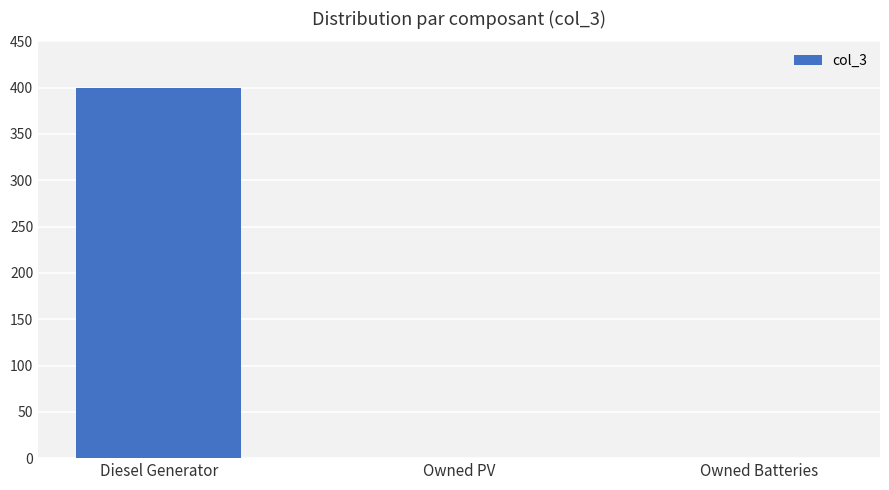

The chart shows a value of -188 at Owned PV. True or false?

False